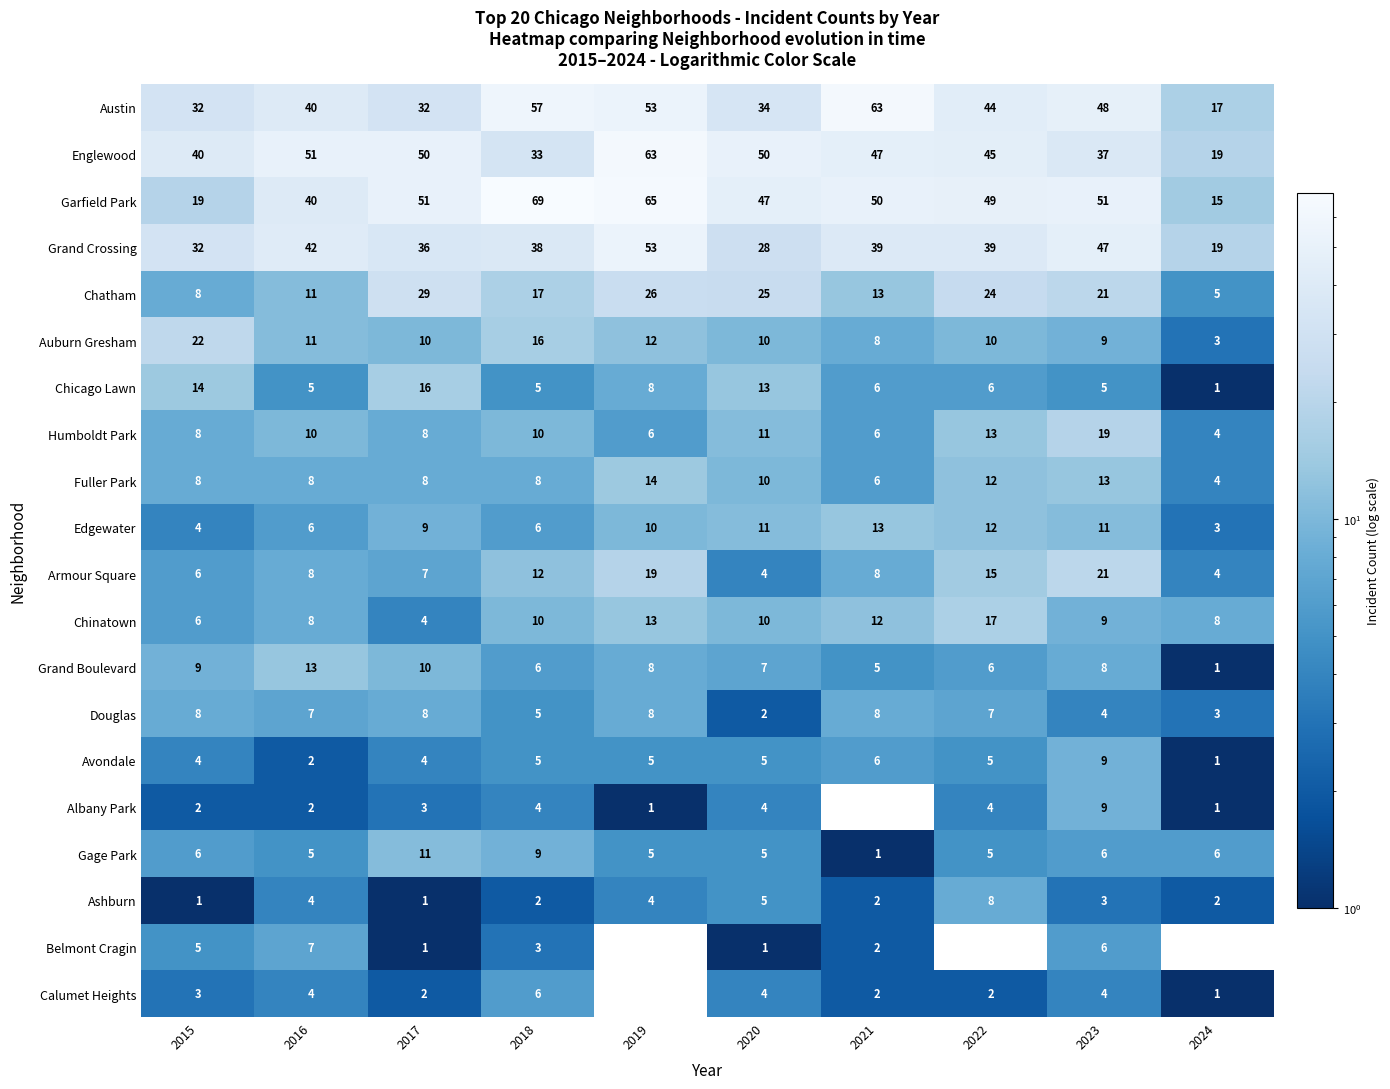

True or false: Gage Park has a value of 8 at 2022.

False